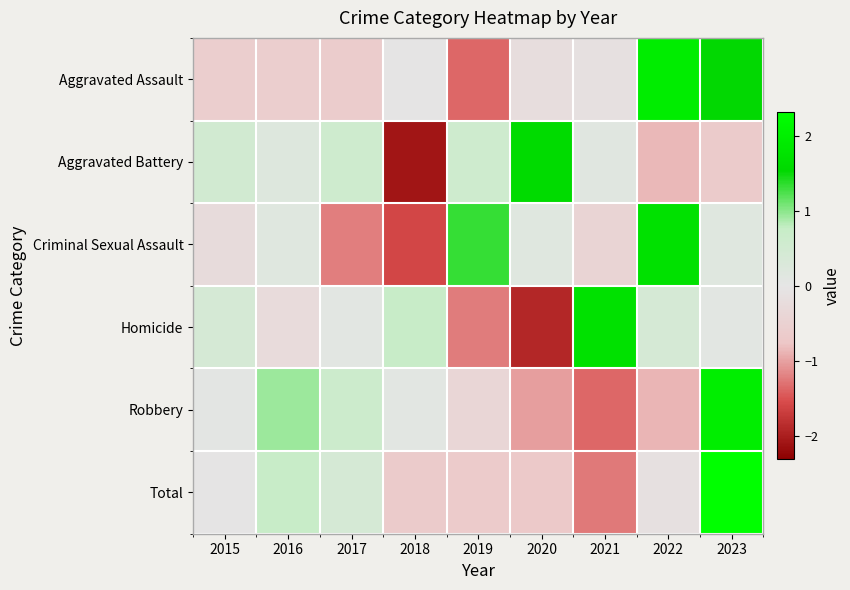

What is the difference between the highest and lowest values at 2016?

1.5